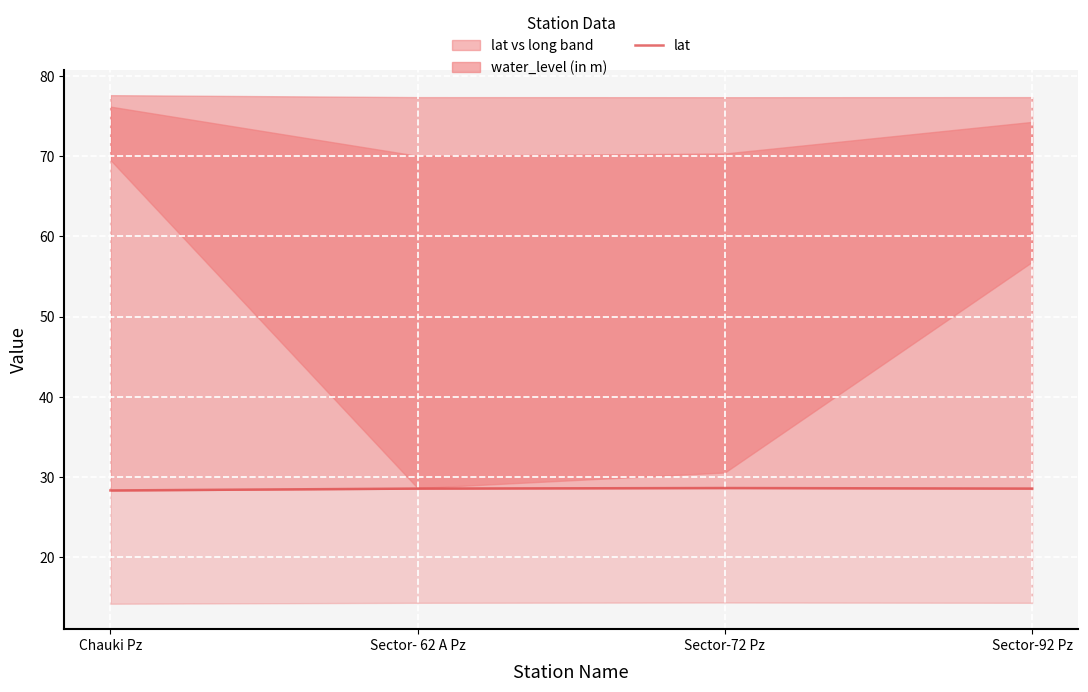

List the labels in order of value, smallest first.

Chauki Pz, Sector- 62 A Pz, Sector-92 Pz, Sector-72 Pz